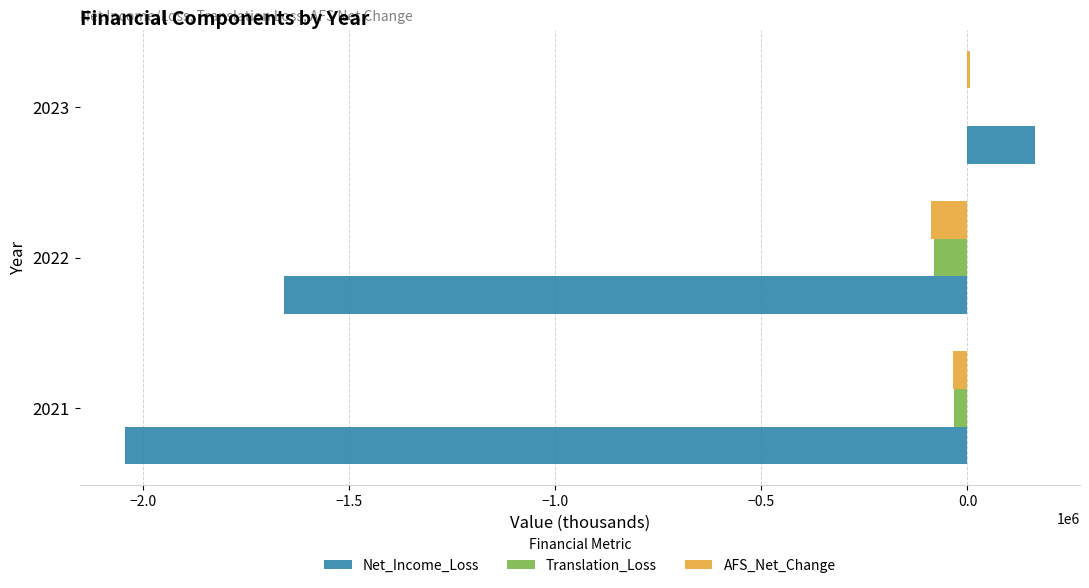

What is the sum of all Translation_Loss values?

-115287